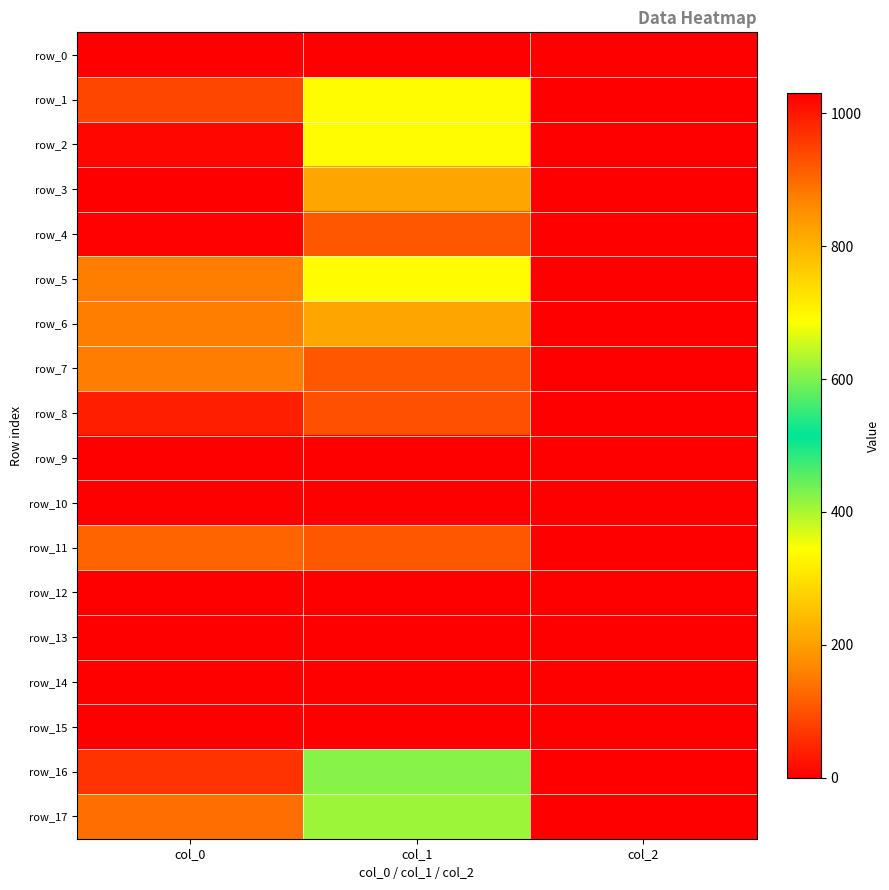

At which category does the chart reach its minimum across all series?

col_0